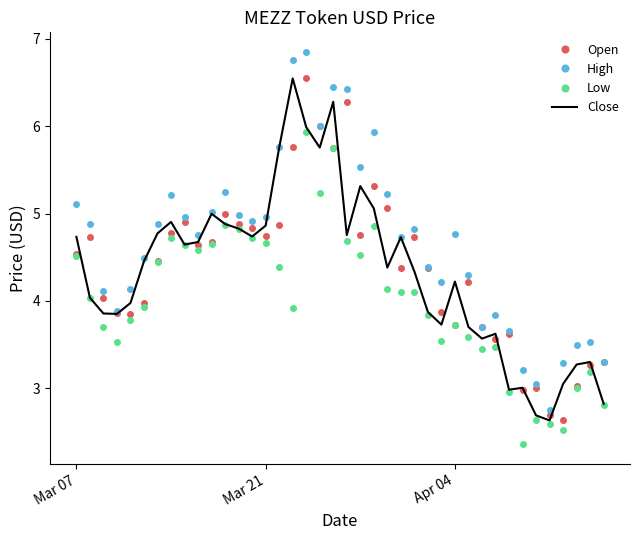

True or false: Close has more than 1 interior local peaks.

True